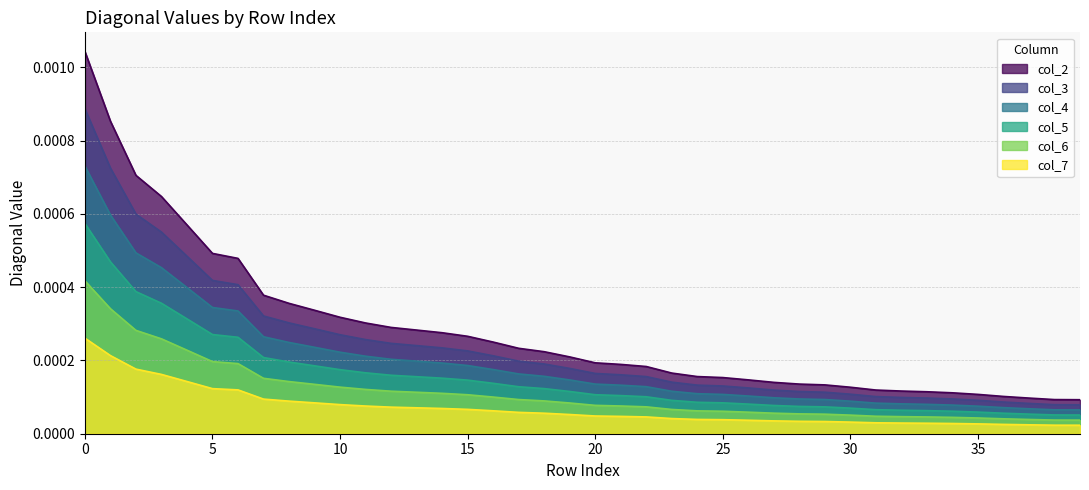

Between 20 and 35, which series saw the biggest shift?

col_2